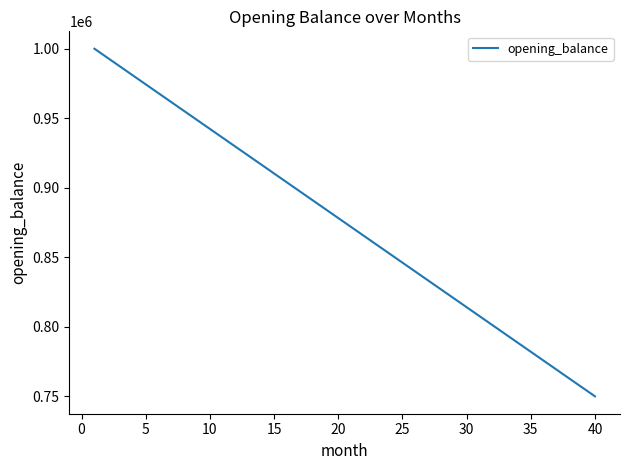

Is this an area chart (filled region under the line)?

No